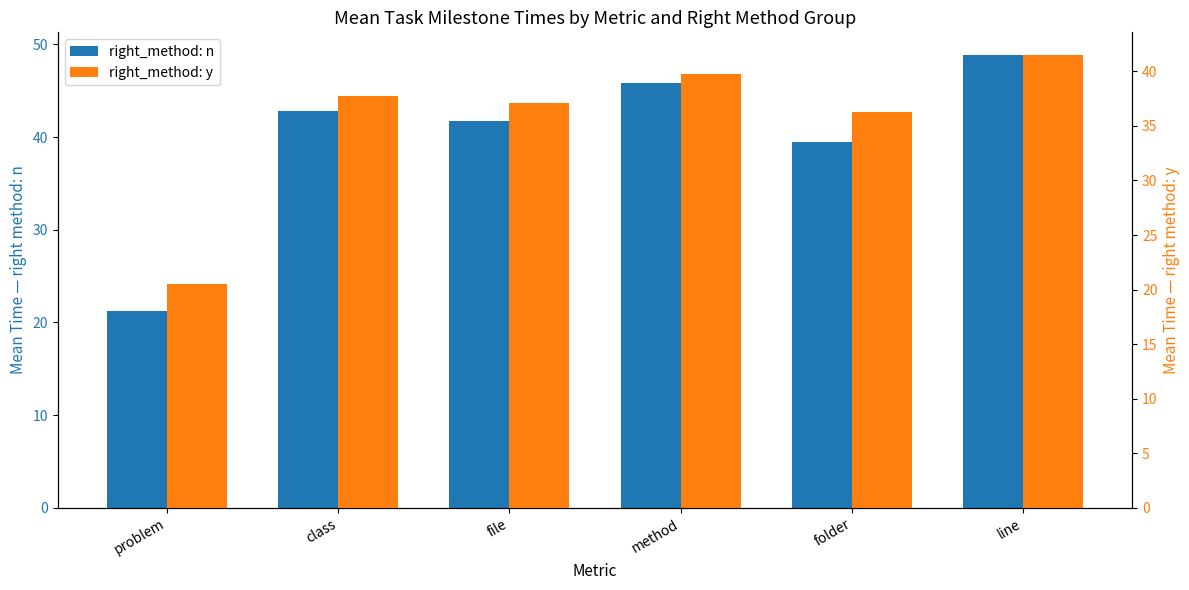

What is the value of the right_method: y bar at the 3rd from the left?

37.1